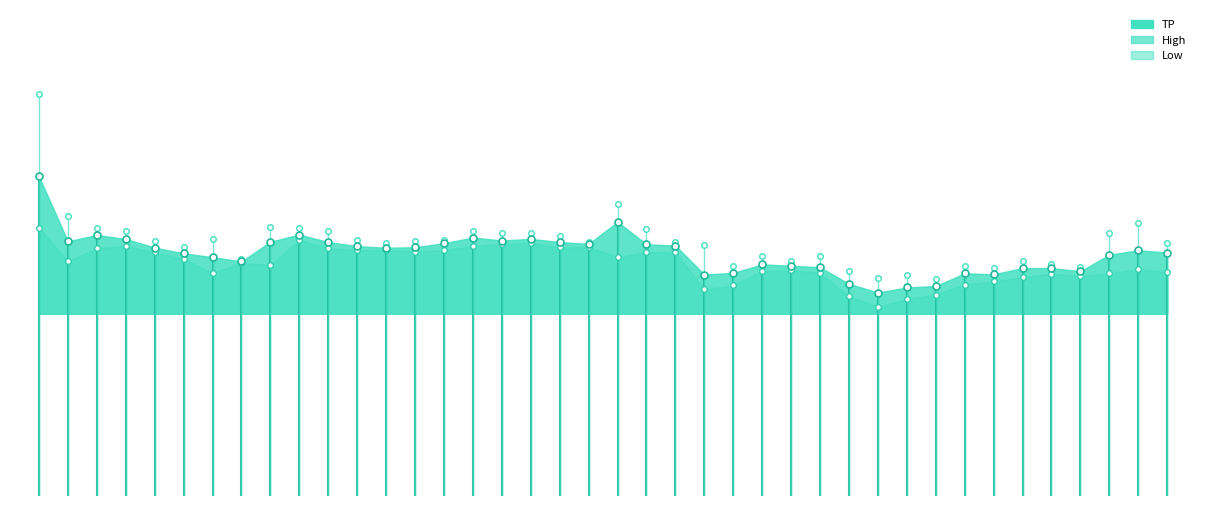

List the labels in order of Low value, smallest first.

2021-03-05, 2021-03-08, 2021-03-04, 2021-03-09, 2021-02-25, 2021-02-26, 2021-03-10, 2021-03-11, 2021-03-12, 2021-03-16, 2021-03-15, 2021-02-01, 2021-03-17, 2021-03-03, 2021-03-19, 2021-03-01, 2021-03-02, 2021-03-18, 2021-02-03, 2021-02-02, 2021-01-25, 2021-01-29, 2021-02-22, 2021-01-28, 2021-02-23, 2021-02-24, 2021-02-10, 2021-02-08, 2021-02-09, 2021-02-11, 2021-01-26, 2021-02-05, 2021-02-18, 2021-02-19, 2021-01-27, 2021-02-12, 2021-02-16, 2021-02-17, 2021-02-04, 2021-01-22